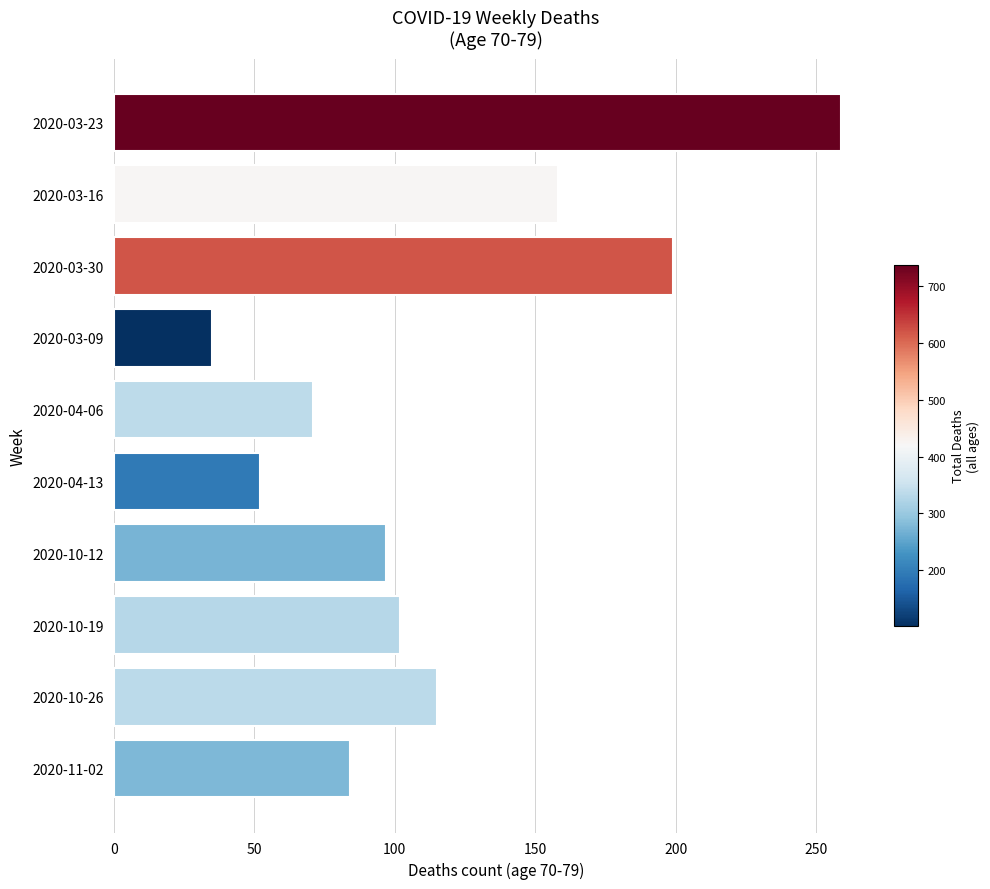

True or false: the data shows 97 at 2020-10-12.

True